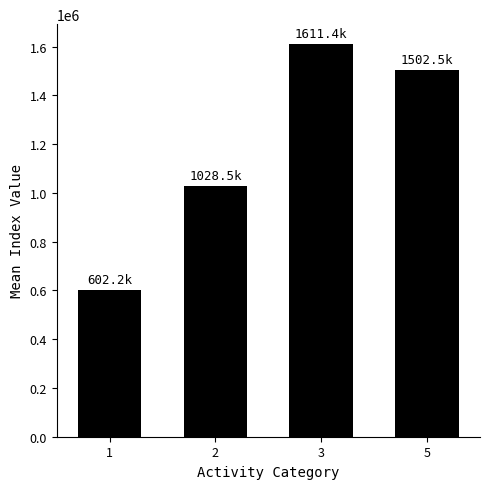

Count the number of categories in the chart.

4